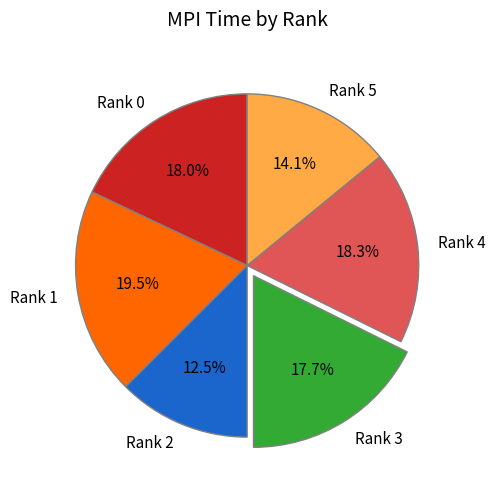

Which slice is the largest?

Rank 1